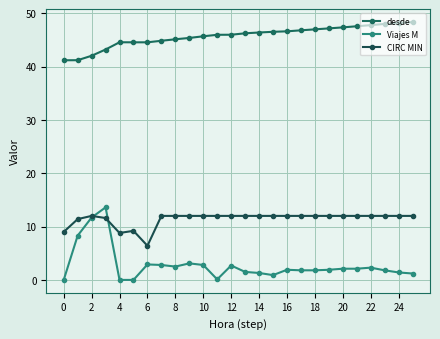

How many categories are shown in the chart?

26